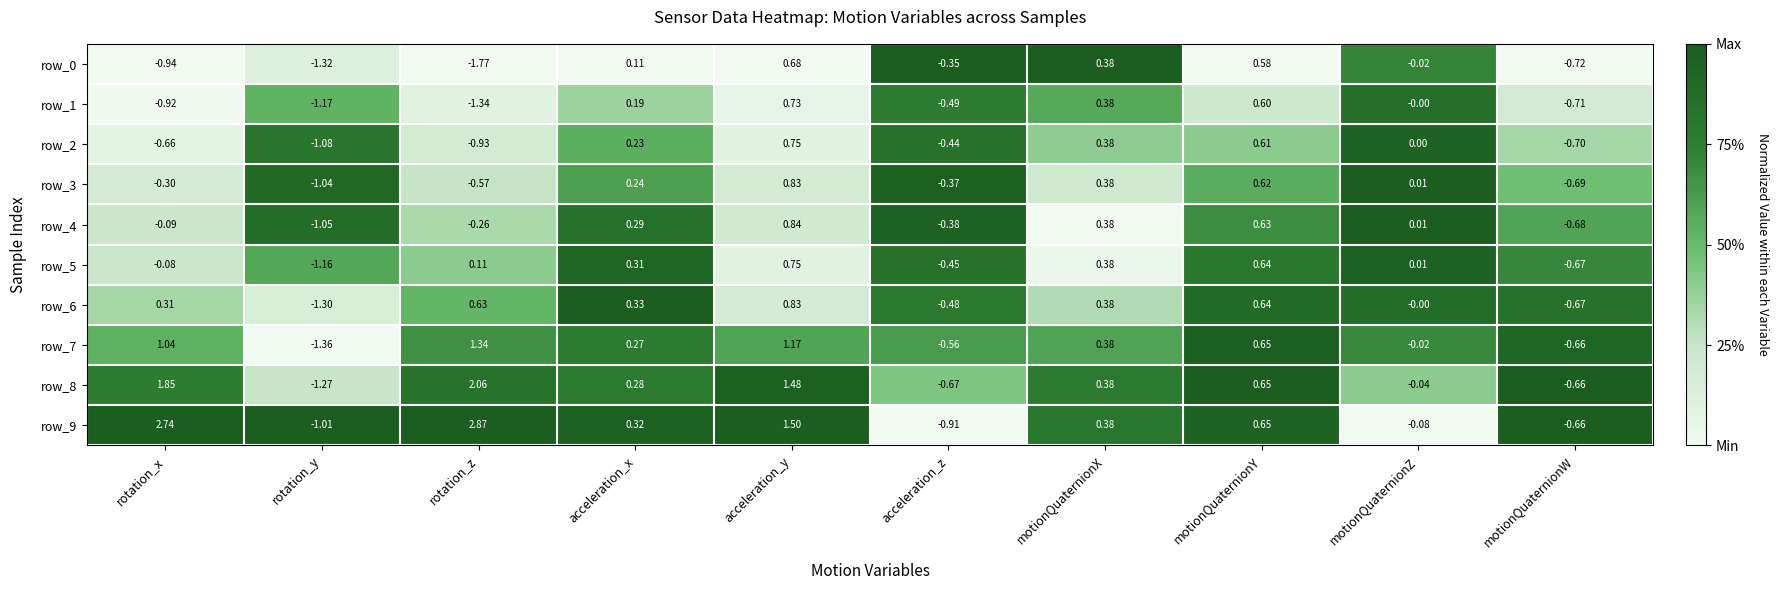

Which category has the lowest value in the row_9 series?

rotation_y